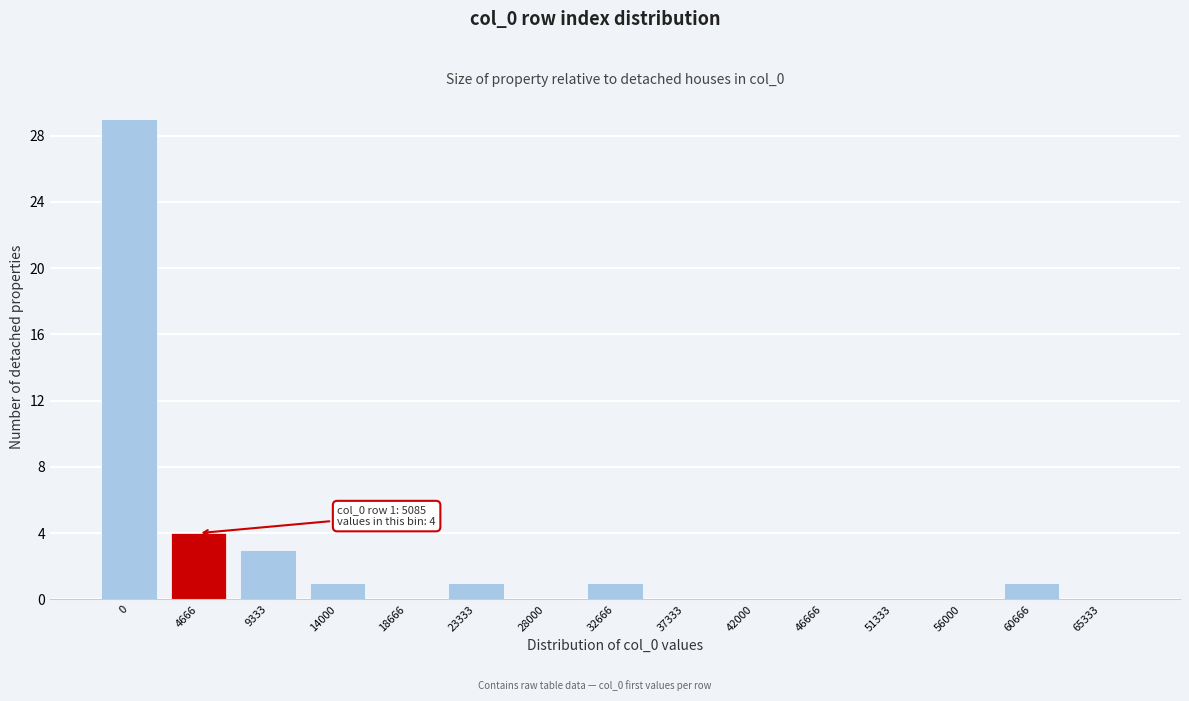

Reading left to right, list all the values displayed in this chart.

0=29	4666=4	9333=3	14000=1	18666=0	23333=1	28000=0	32666=1	37333=0	42000=0	46666=0	51333=0	56000=0	60666=1	65333=0